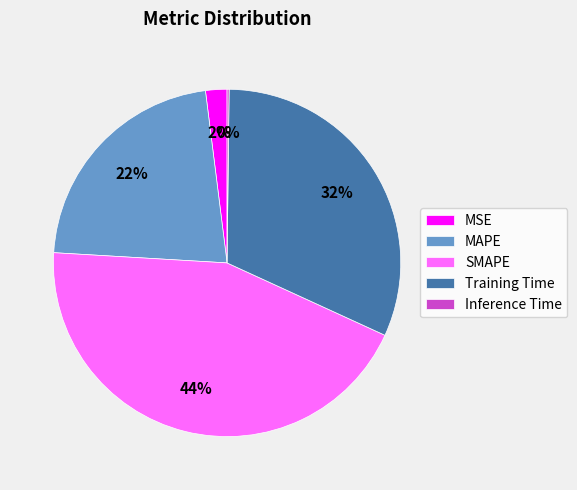

Which has a higher value, Training Time or MAPE?

Training Time